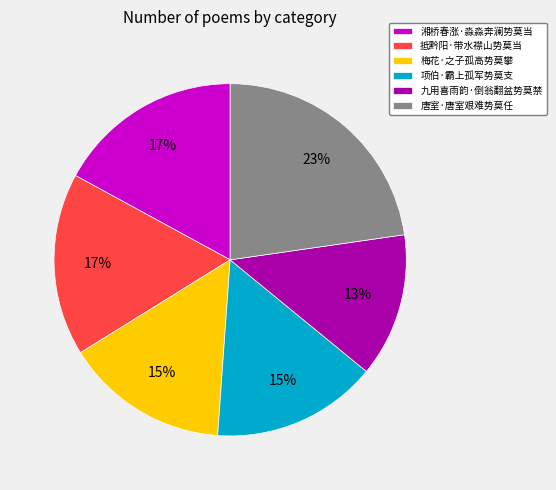

Is it true that 梅花·之子孤高势莫攀 is 15% of the pie?

True